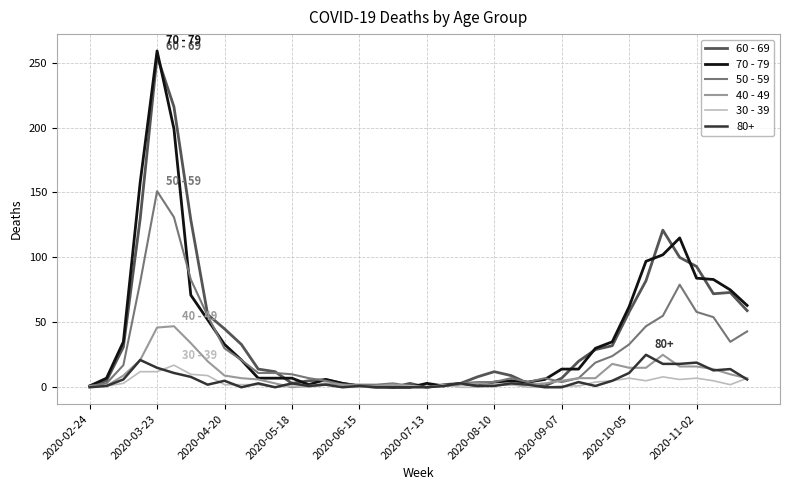

Which series has the largest range (max minus min)?

70 - 79